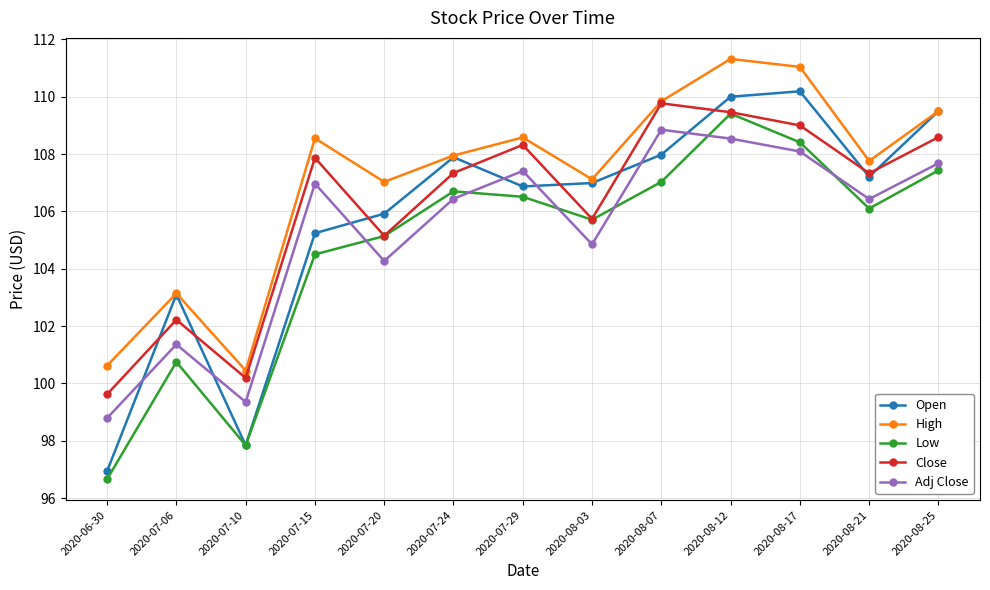

Rank the series by their average value, from lowest to highest.

Low, Adj Close, Open, Close, High